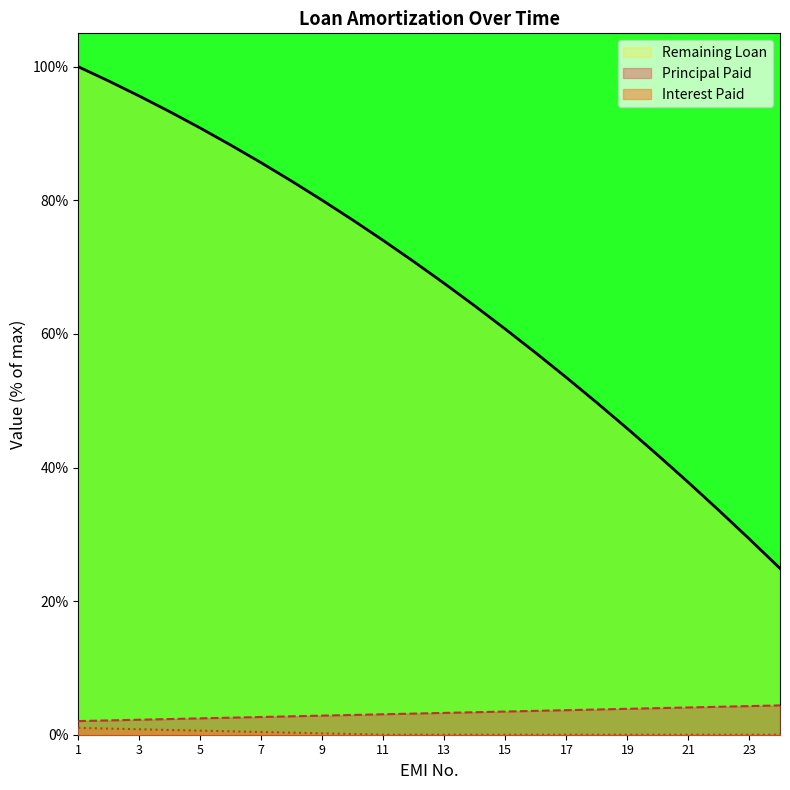

True or false: Interest Paid and Principal Paid intersect in this chart.

False